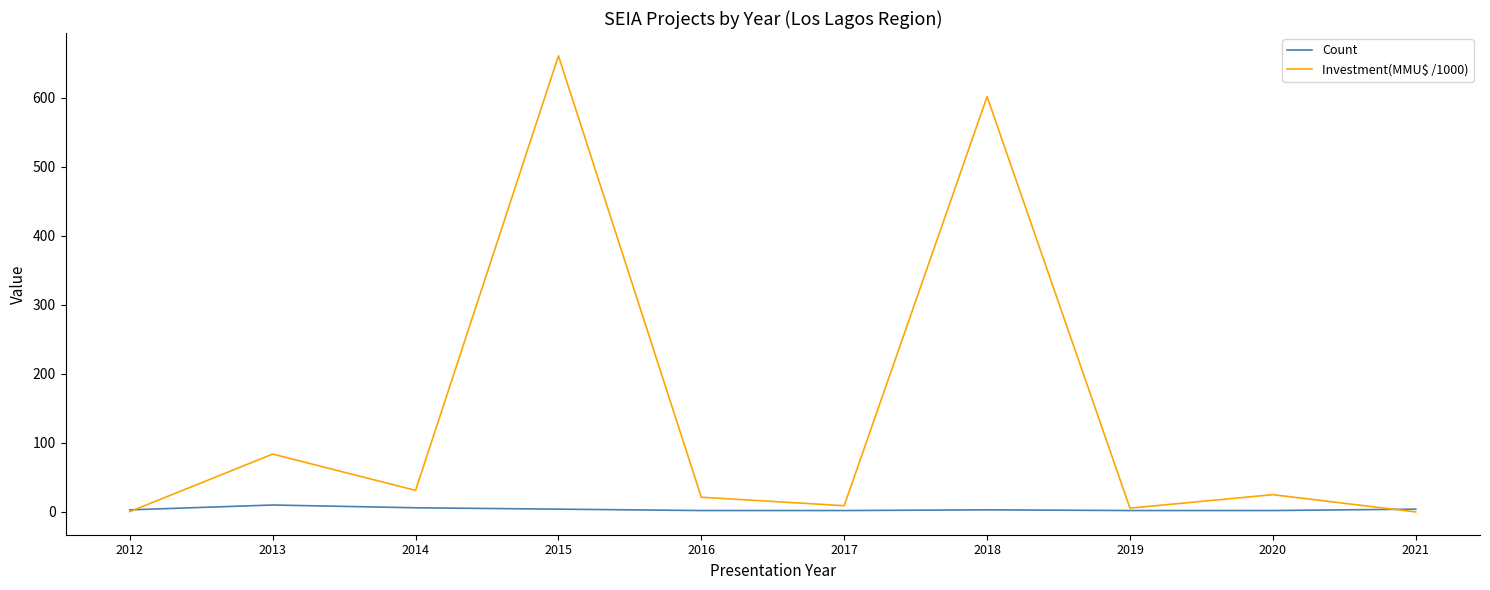

Which category has the highest value across all series?

2015